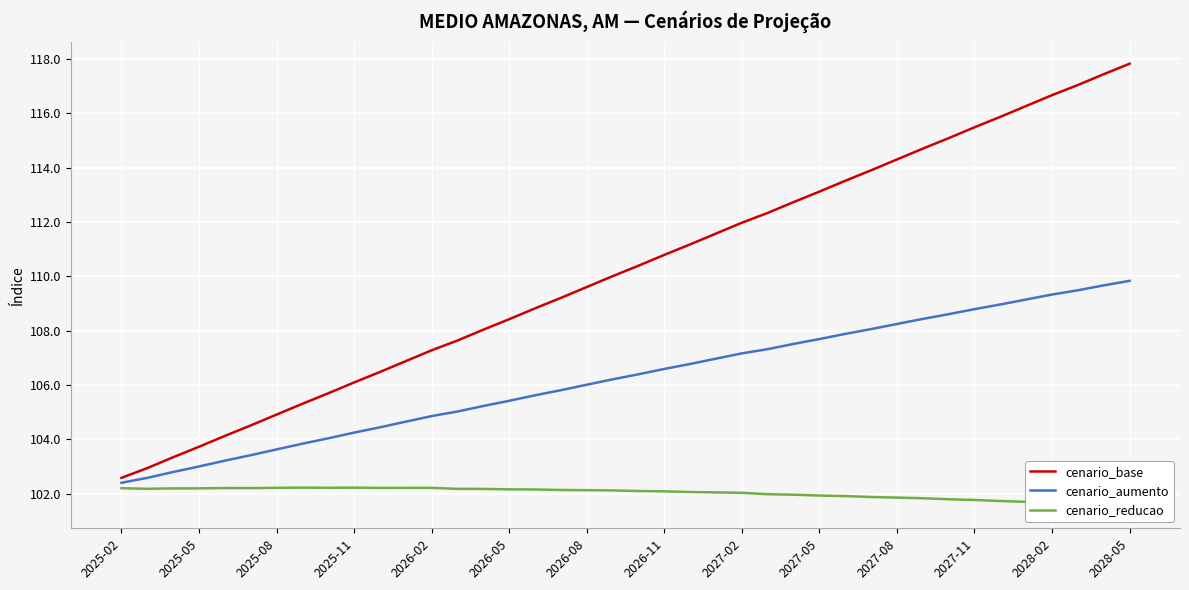

What is the label of the 40th point from the right?

2025-02